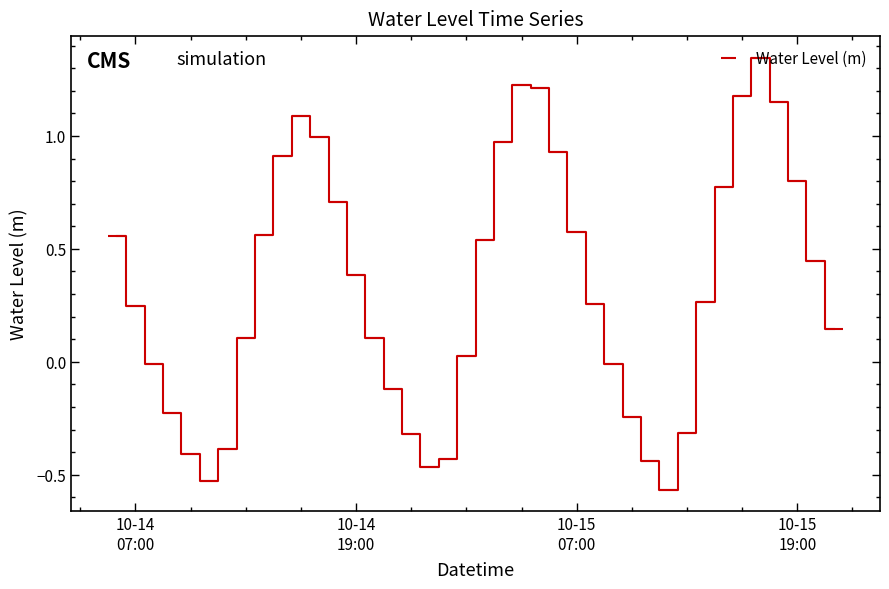

The value at 2024-10-15 09:00:00 is -0.0. True or false?

False